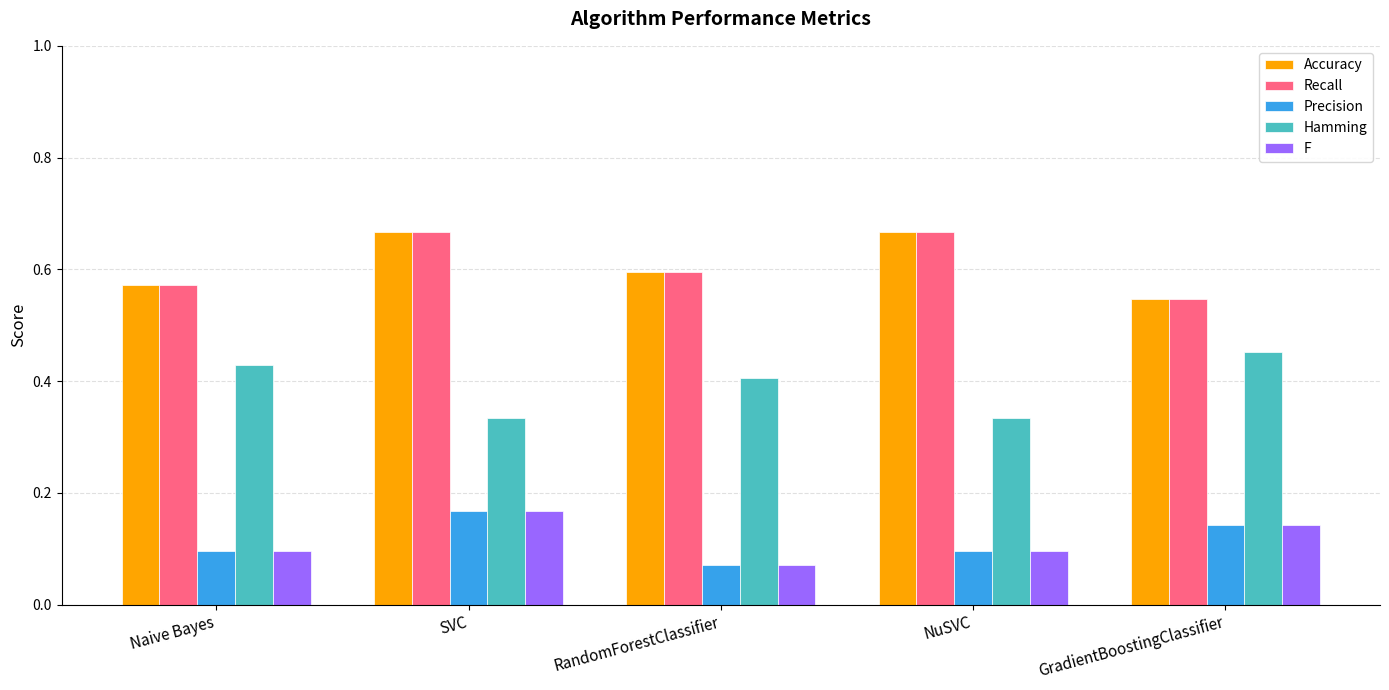

What is the sum of all Accuracy values?

3.0